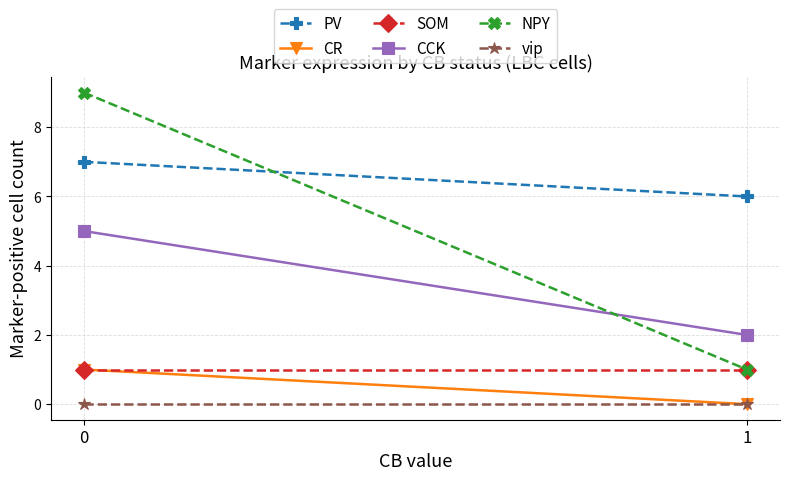

Between 0 and 1, which series saw the biggest shift?

NPY